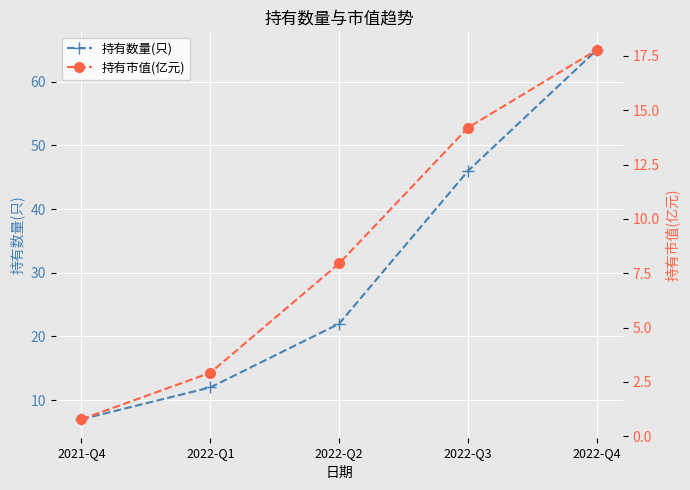

What is the value of the 持有市值(亿元) point at the 5th from the left?

17.8